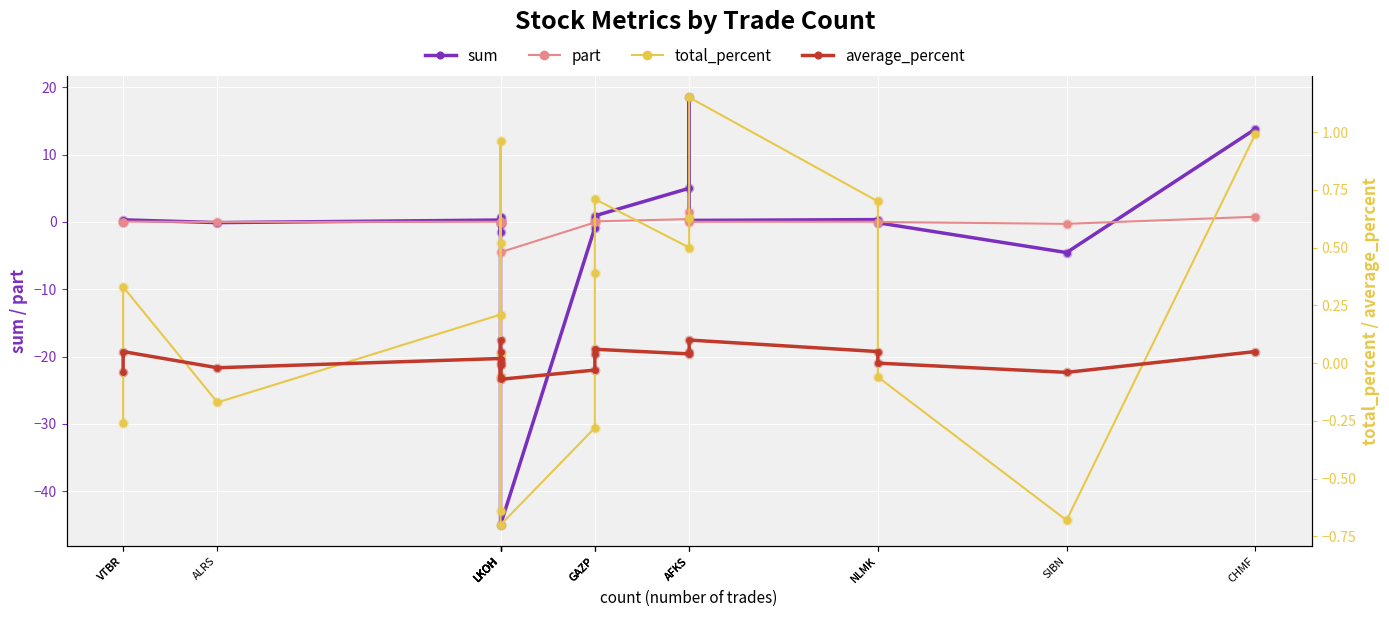

Which has a higher value, SIBN or LKOH?

SIBN